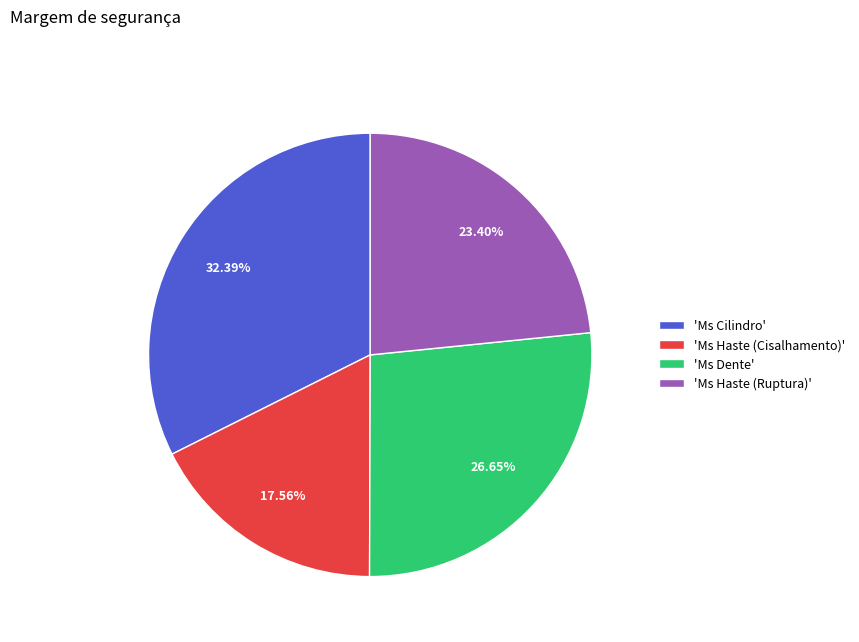

Which category has the smallest portion of the pie?

'Ms Haste (Cisalhamento)'